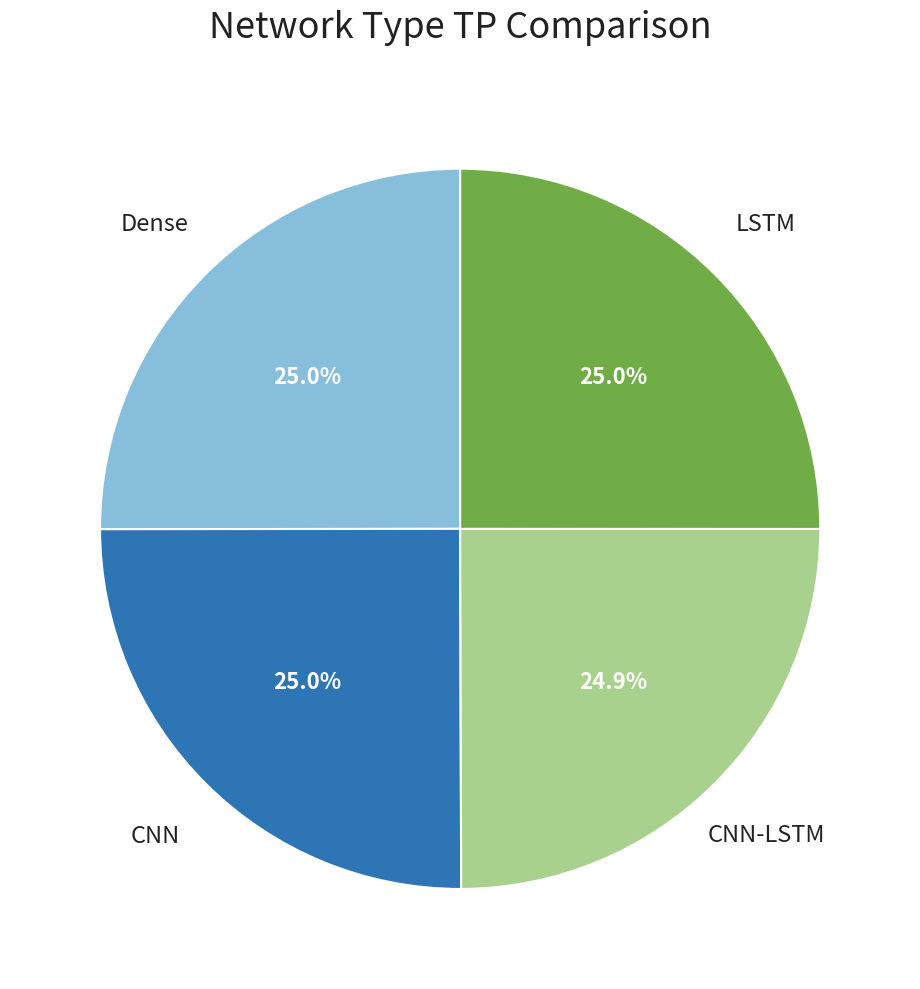

Does any single category account for the majority?

No